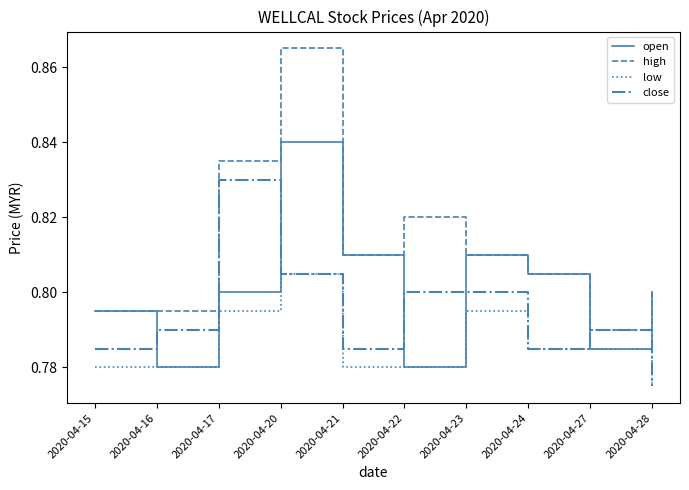

Which category has the highest value across all series?

2020-04-20